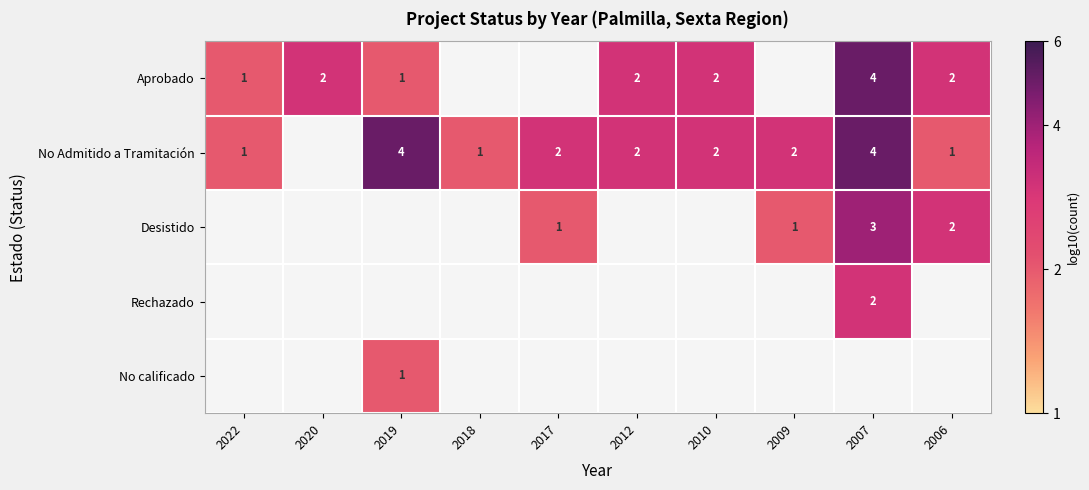

What is the smallest value displayed?

0.3